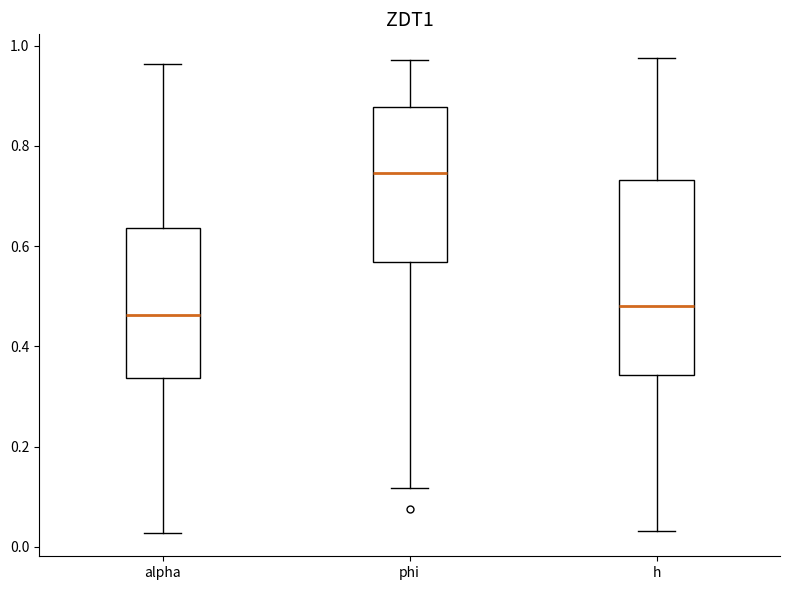

Where is the upper edge of the box for phi on the y-axis? The values are not printed on the chart, so give them approximately, as read against the axis.

0.88